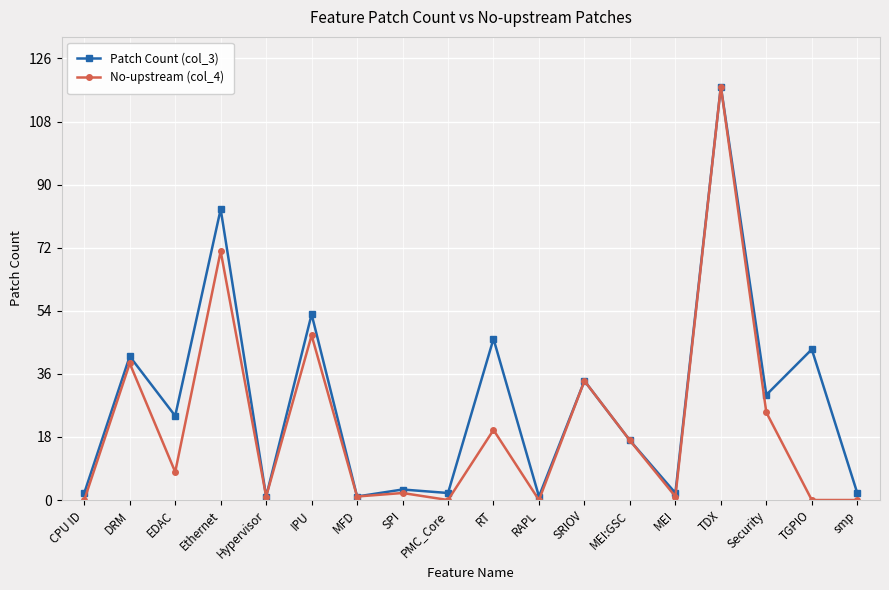

Between Ethernet and IPU, which series saw the biggest shift?

Patch Count (col_3)